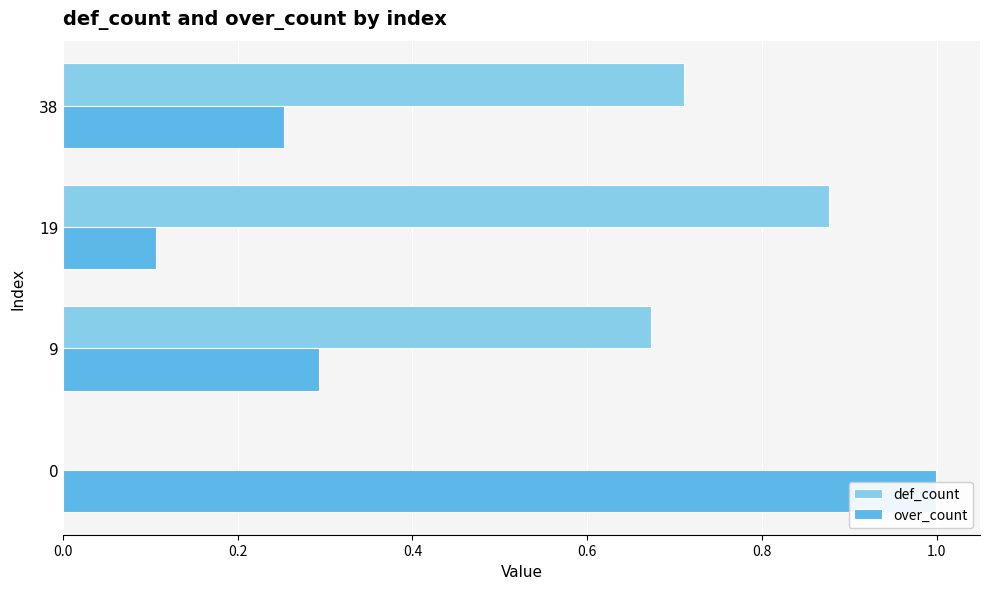

Is it true that def_count equals 1.2 at 38?

False